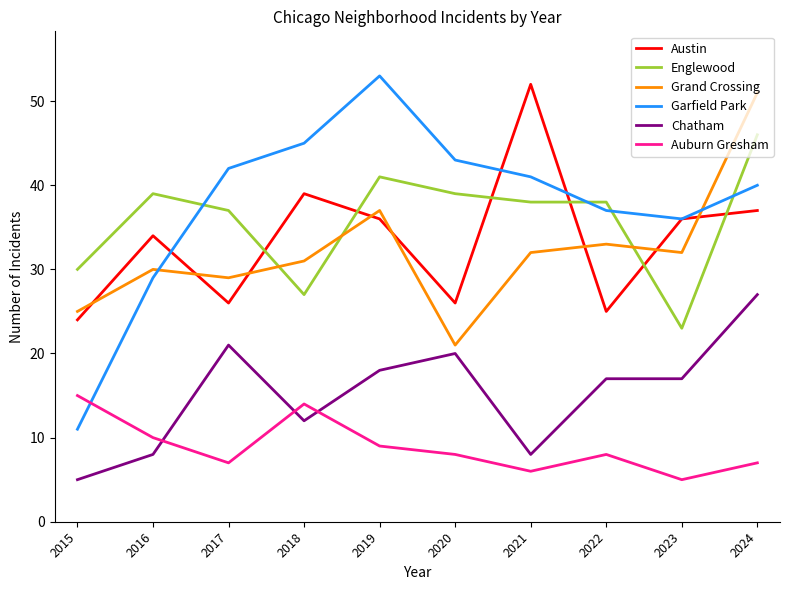

True or false: Chatham and Englewood cross at least once.

False